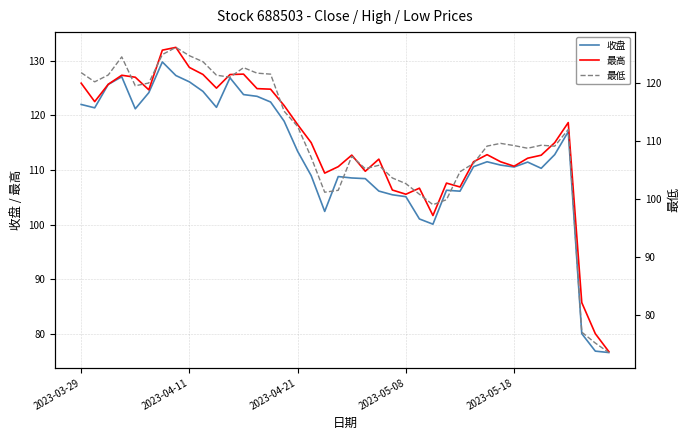

Reading left to right, transcribe all the data shown in this chart.

收盘: 122.0	121.4	125.7	127.1	121.2	124.2	129.8	127.3	126.1	124.4	121.5	126.9	123.8	123.5	122.5	118.9	113.4	109.0	102.4	108.8	108.5	108.4	106.1	105.5	105.1	101.0	100.1	106.3	106.1	110.6	111.5	110.9	110.5	111.4	110.3	112.8	117.0	80.0	76.8	76.5
最高: 125.9	122.5	125.7	127.3	127.0	124.7	131.9	132.5	128.8	127.5	125.0	127.5	127.6	124.9	124.8	121.8	118.3	115.0	109.4	110.6	112.7	109.8	112.0	106.3	105.5	106.7	101.7	107.6	106.9	111.5	112.8	111.5	110.7	112.2	112.7	115.0	118.7	85.7	80.0	76.7
最低: 121.8	120.2	121.4	124.5	119.5	120.0	124.9	126.2	124.7	123.7	121.3	121.0	122.7	121.7	121.5	115.1	112.5	107.2	101.2	101.5	107.3	105.2	105.8	103.6	102.6	100.8	99.0	99.9	104.7	106.1	109.1	109.6	109.2	108.7	109.3	109.1	112.0	77.0	75.1	73.5